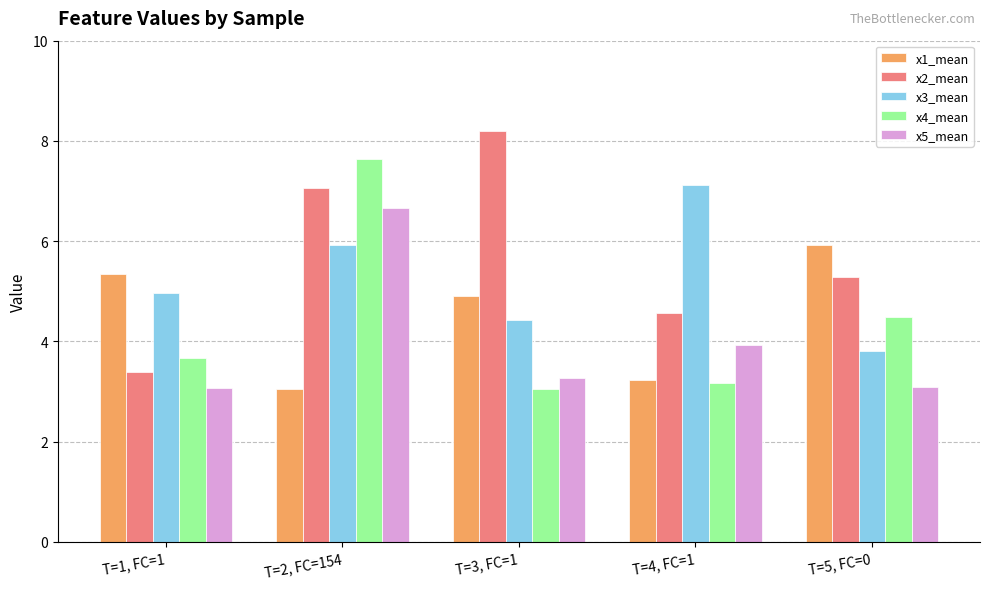

Is it true that x4_mean equals 7.6 at T=2, FC=154?

True